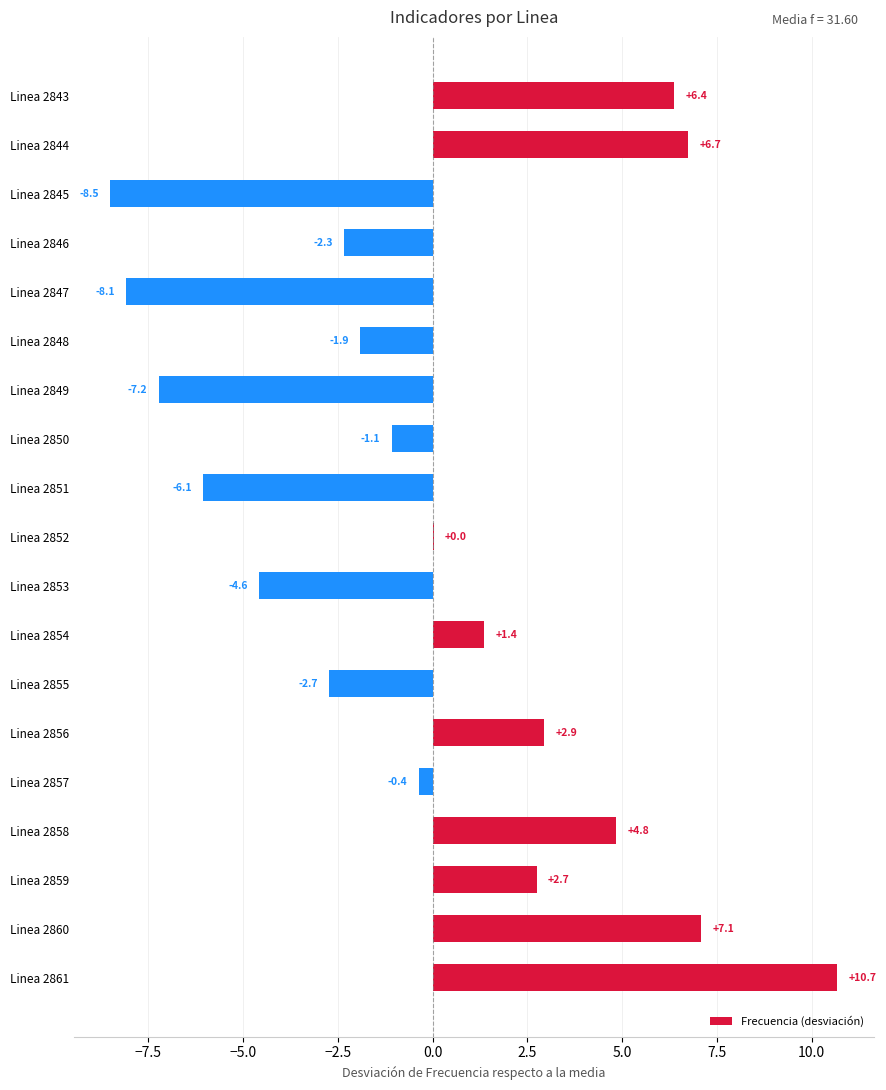

Where is the data nearest to the value 1?

Linea 2854